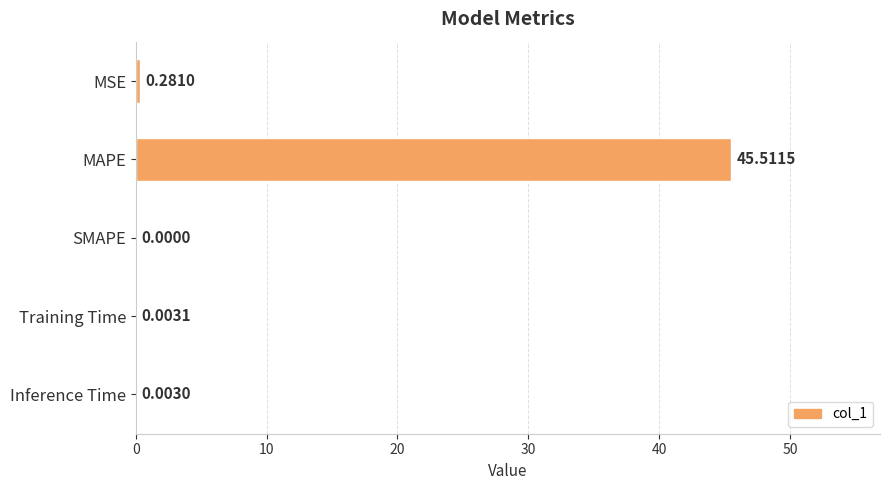

At which label is the value closest to 22?

MSE